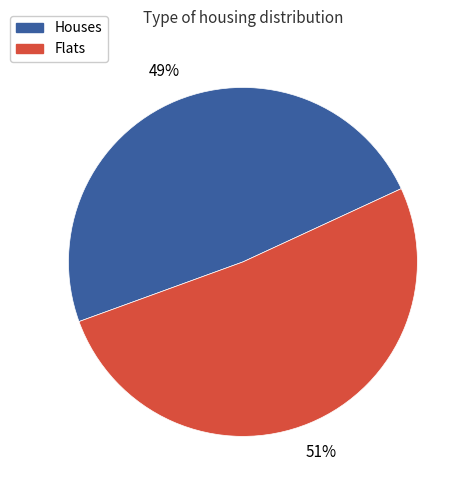

Is there any slice that represents more than half of the pie?

Yes